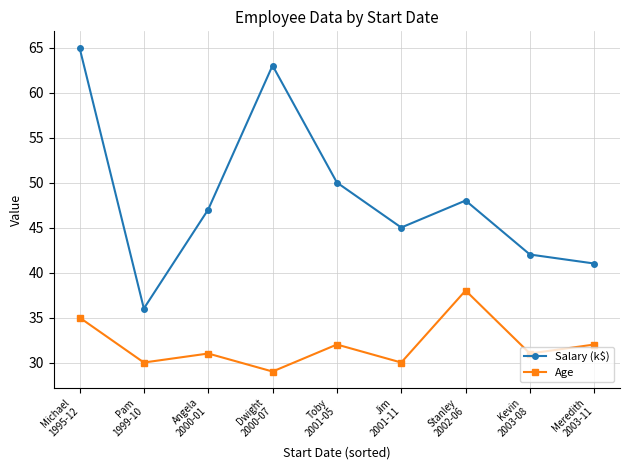

Which series has the widest spread of values?

Salary (k$)